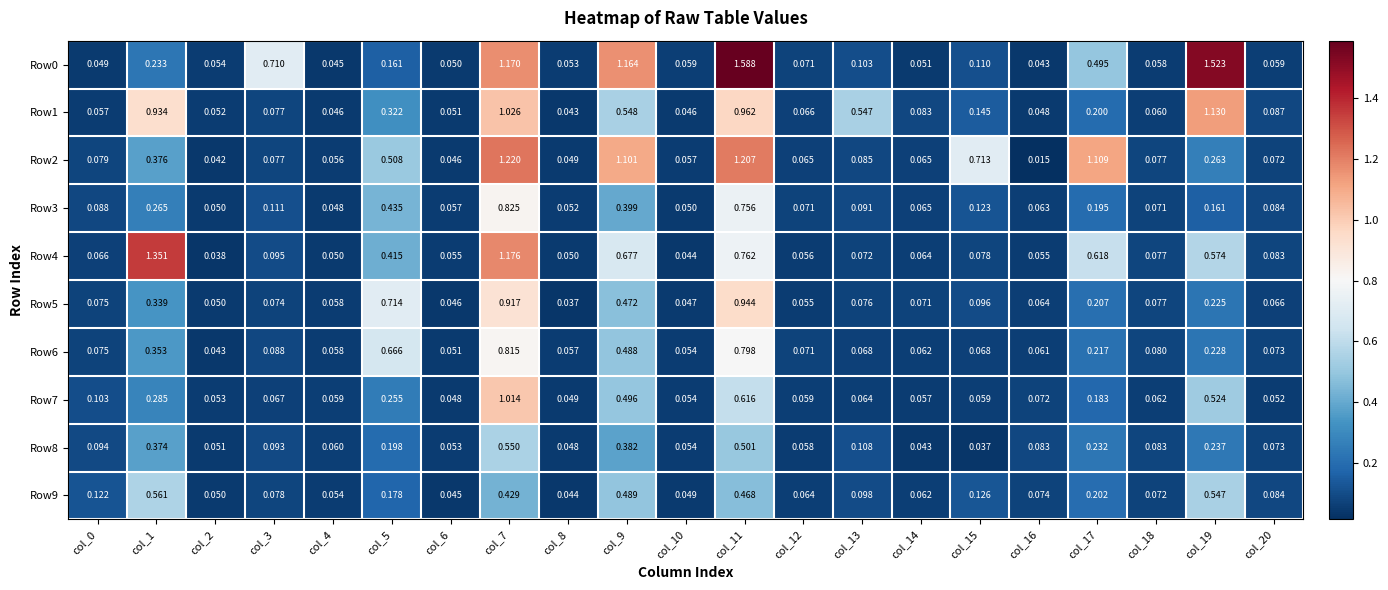

At how many categories does at least one series exceed 0?

21